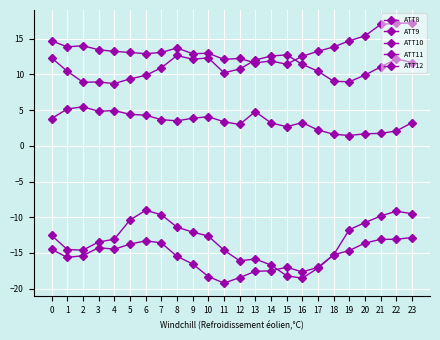

What is the sum of all ATT8 values?

82.3